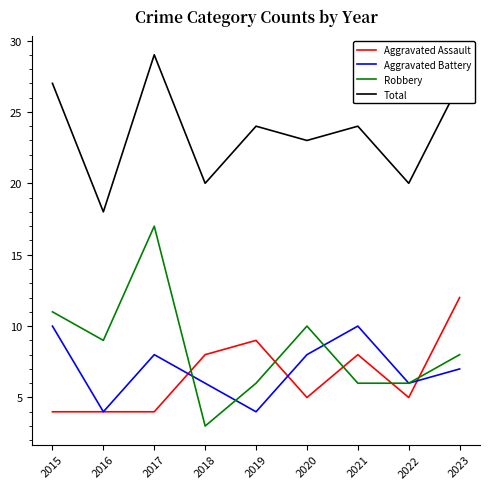

Reading right to left, list all the values displayed in this chart.

Aggravated Assault: 12	5	8	5	9	8	4	4	4
Aggravated Battery: 7	6	10	8	4	6	8	4	10
Robbery: 8	6	6	10	6	3	17	9	11
Total: 27	20	24	23	24	20	29	18	27